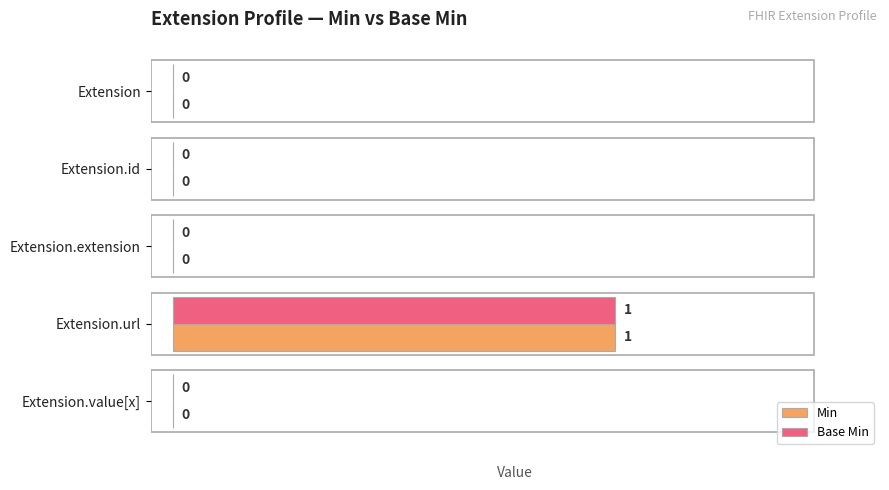

At which category is the sum across all series the highest?

Extension.url